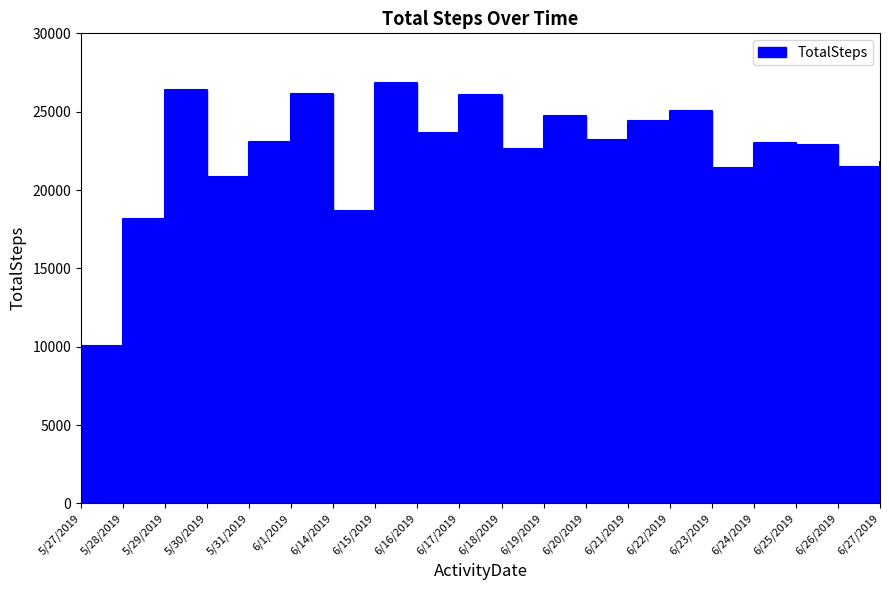

What position from the right is 6/19/2019?

9